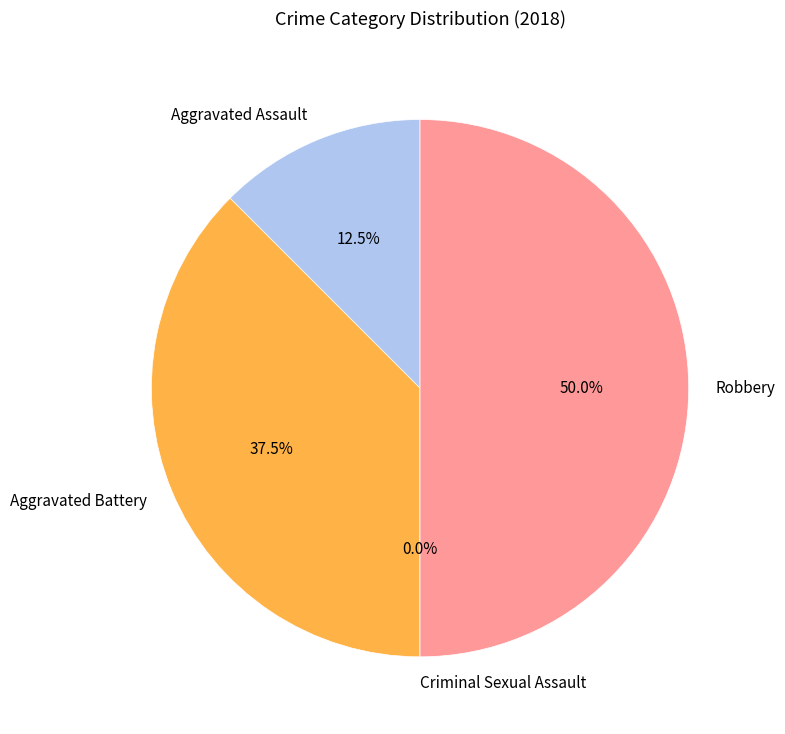

True or false: Aggravated Battery accounts for 52% of the total.

False